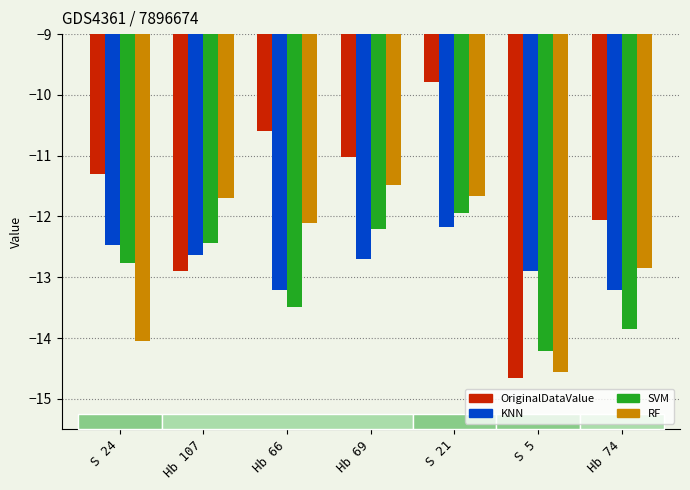

The value of KNN at Hb 107 is -12.6. True or false?

True